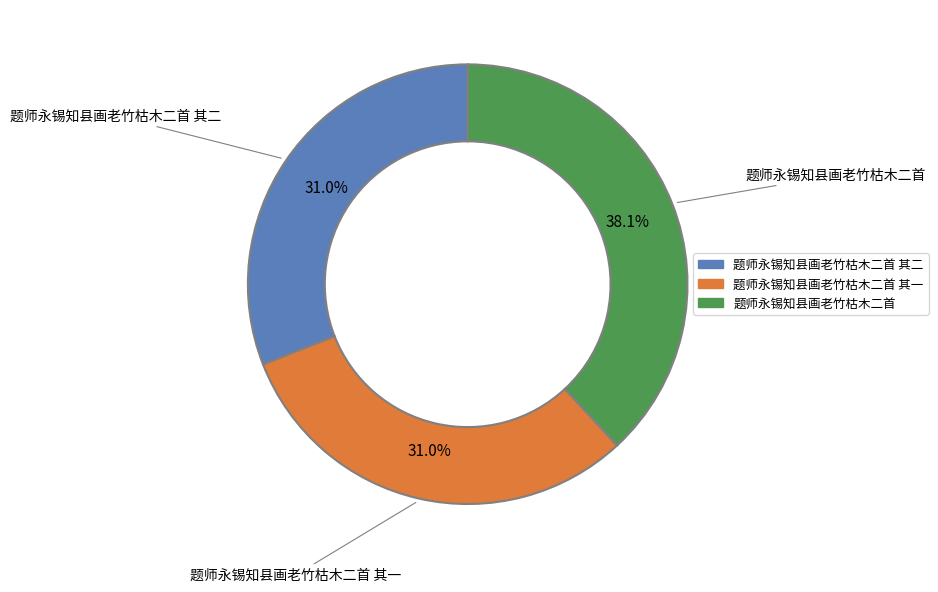

Combined, do 题师永锡知县画老竹枯木二首 and 题师永锡知县画老竹枯木二首 其一 account for over 50%?

Yes